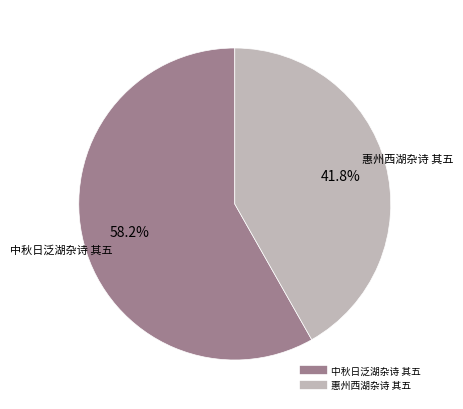

To the nearest percent, what is the difference between the largest and smallest slice percentages?

16%